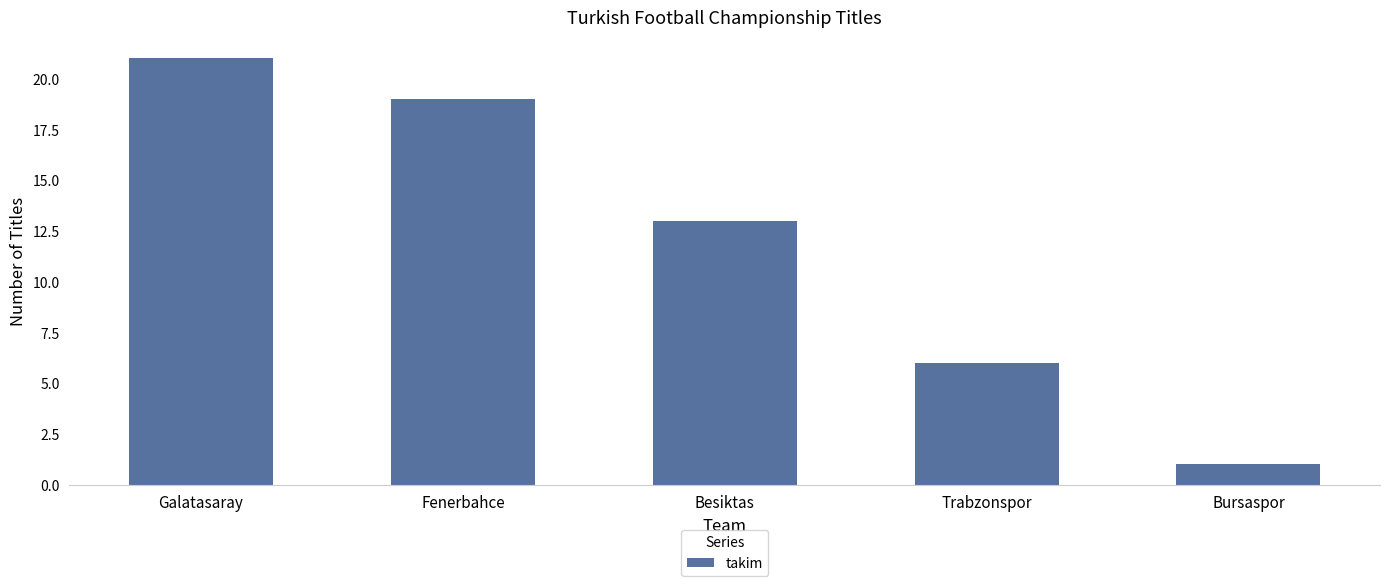

Reading right to left, transcribe all the data shown in this chart.

Bursaspor=1	Trabzonspor=6	Besiktas=13	Fenerbahce=19	Galatasaray=21